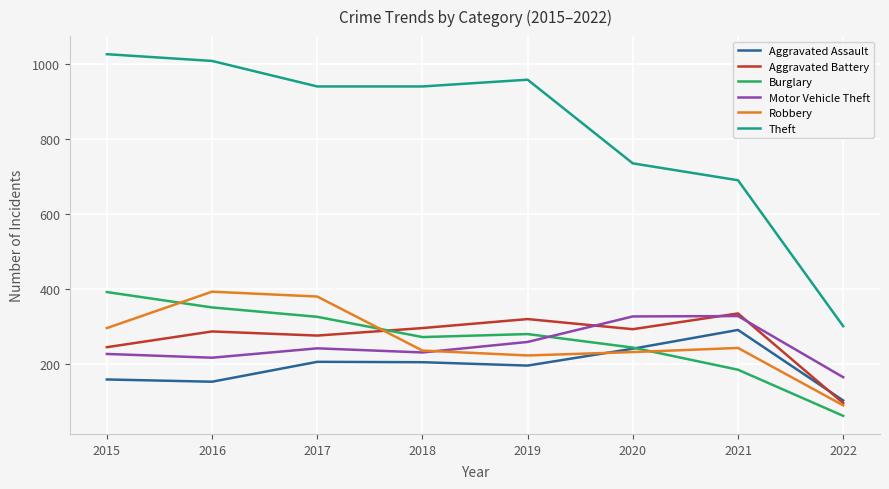

Does the chart display data point markers on the line(s)?

No